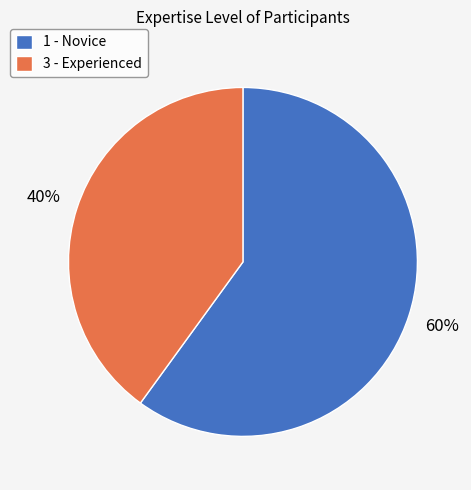

Which slice is the smallest?

3 - Experienced